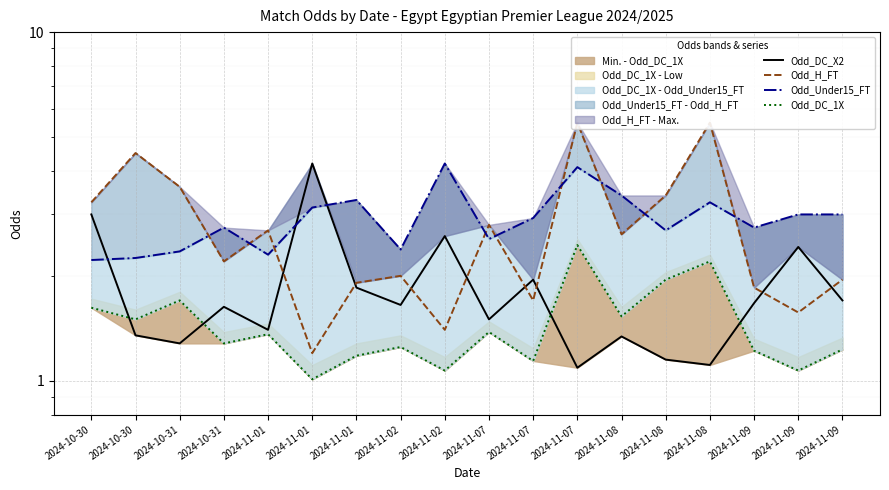

What is the label of the 15th point from the right?

2024-10-31